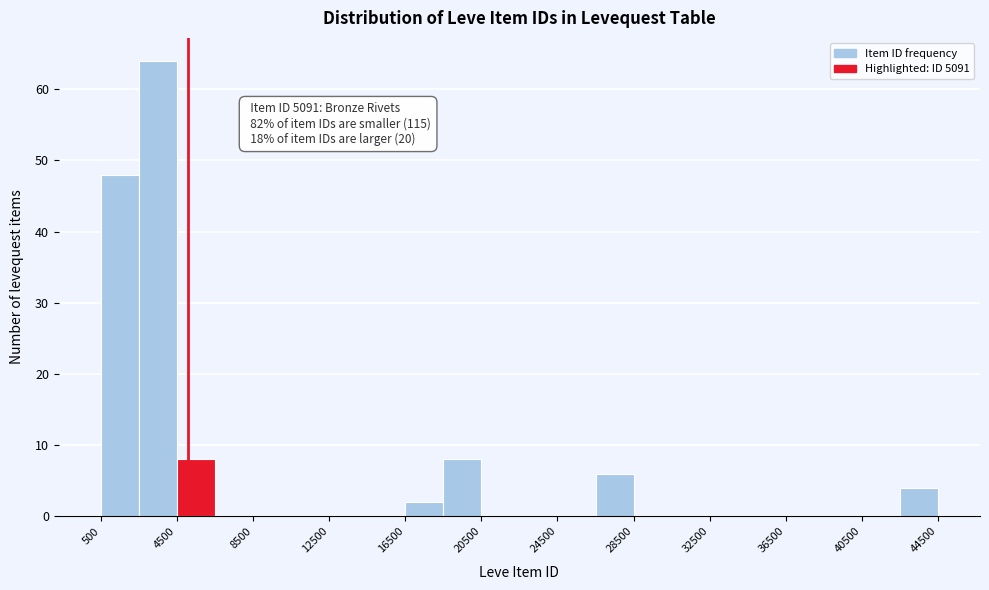

Over which range of the x-axis is the bar tallest?

2500 to 4500